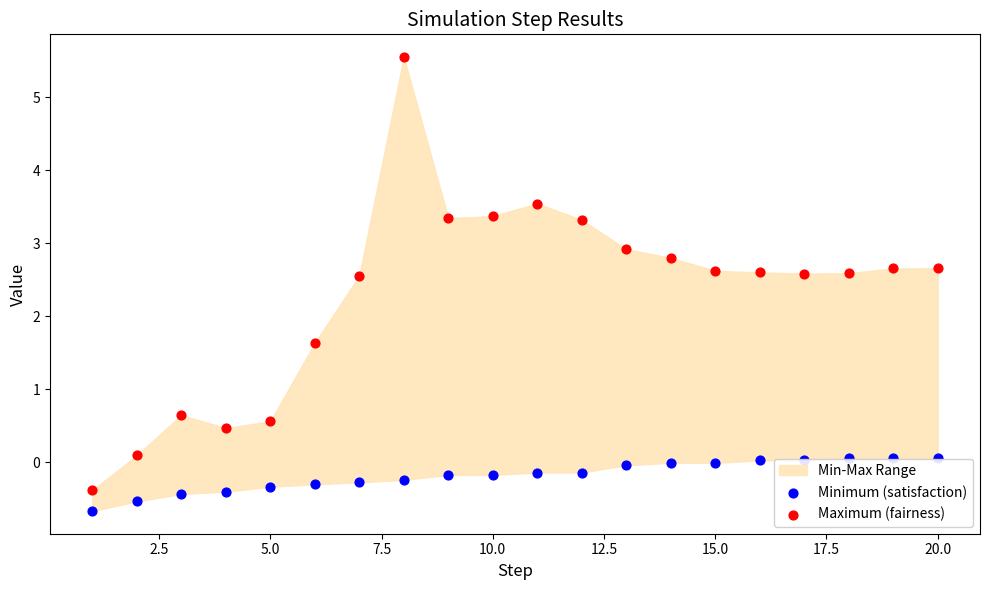

At how many categories does at least one series exceed 2?

14